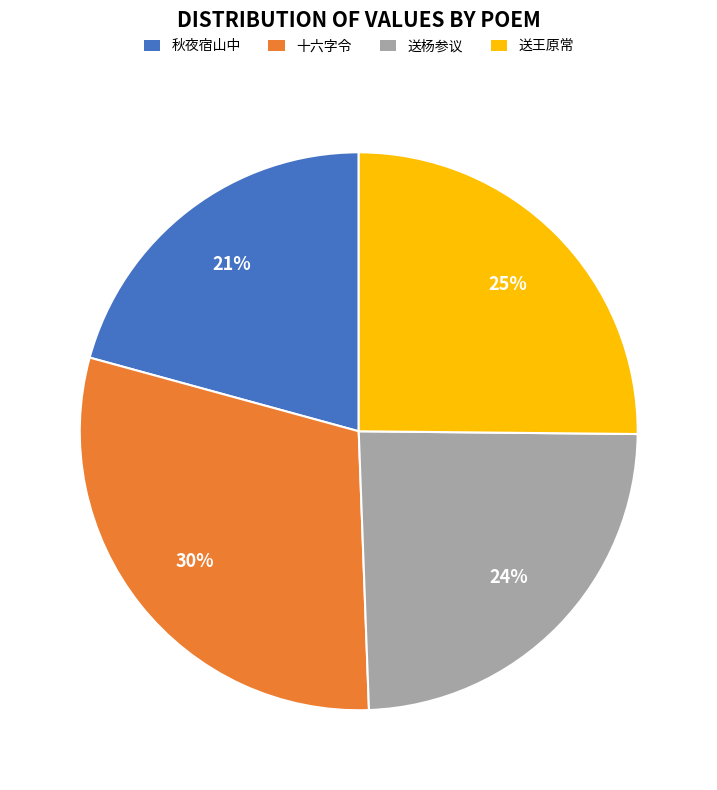

How many segments does this pie chart have?

4